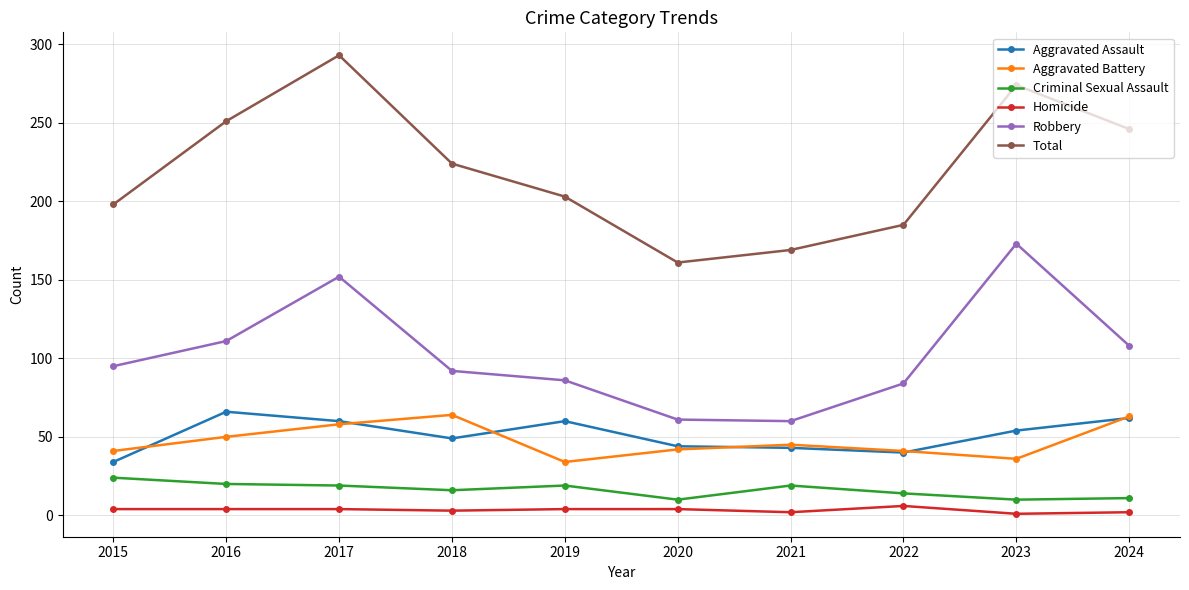

What are all the series names shown in the legend?

Aggravated Assault, Aggravated Battery, Criminal Sexual Assault, Homicide, Robbery, Total